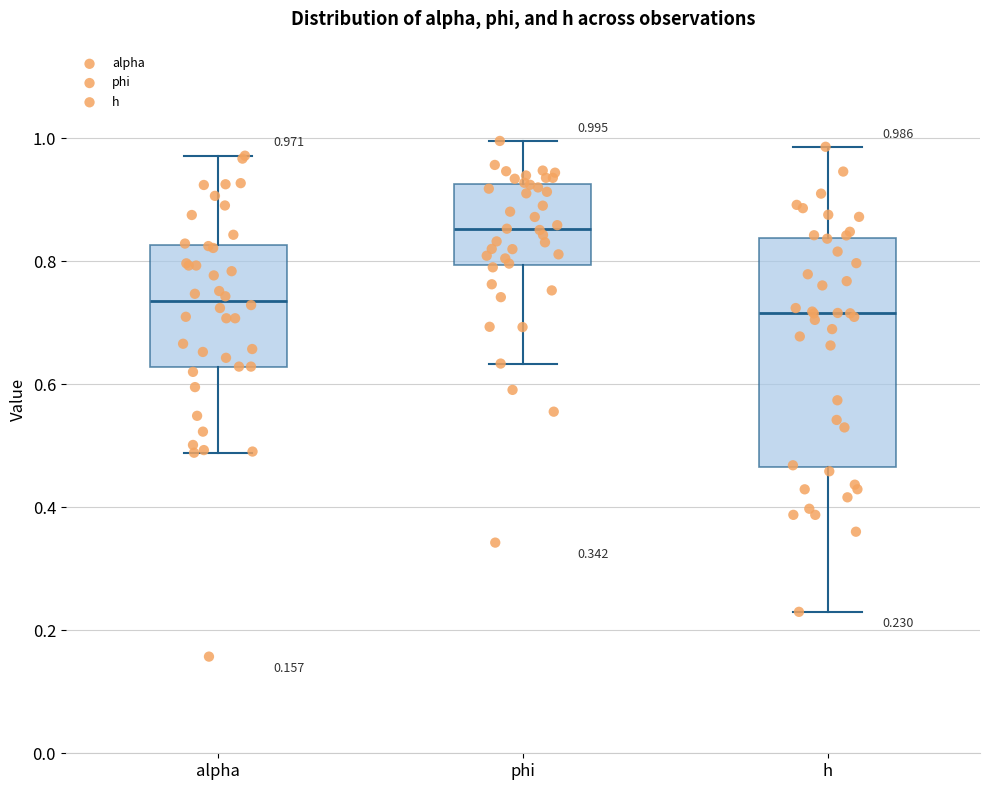

Which box has the highest median line?

phi